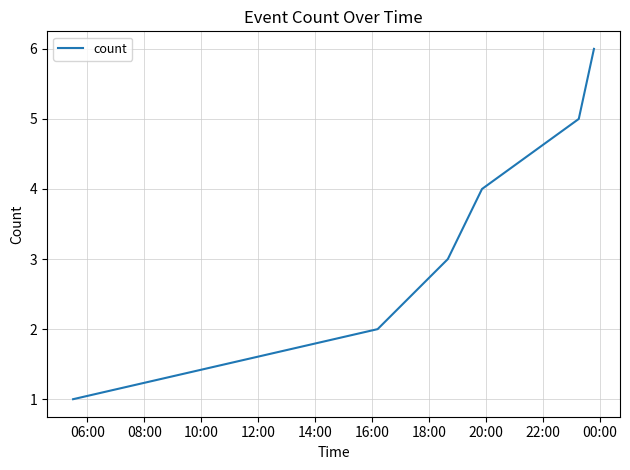

What is the sum of all values?

21